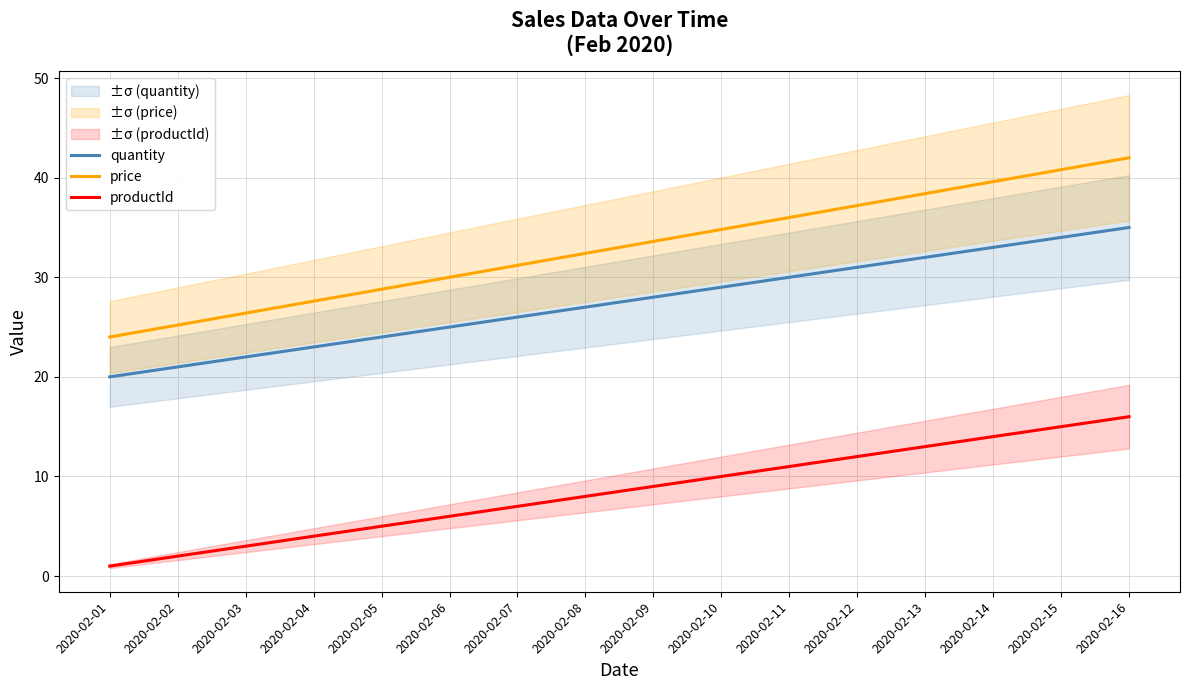

Which series has the largest total across all categories?

price